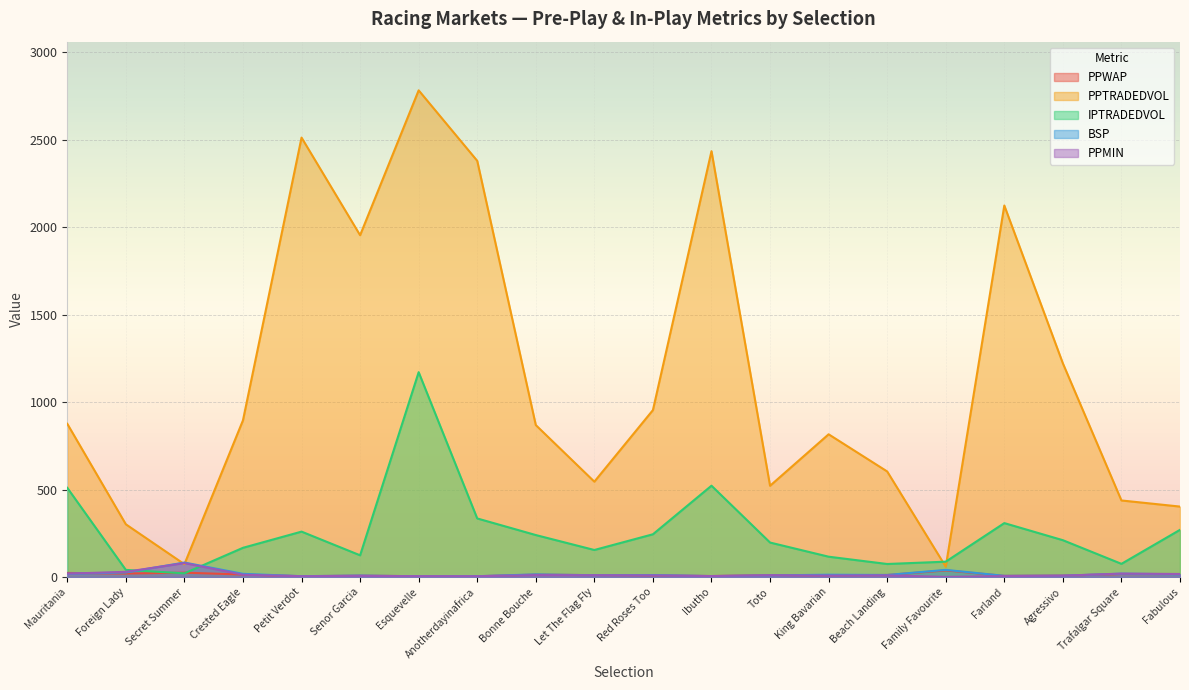

What value does the PPMIN series have at Petit Verdot?

4.8